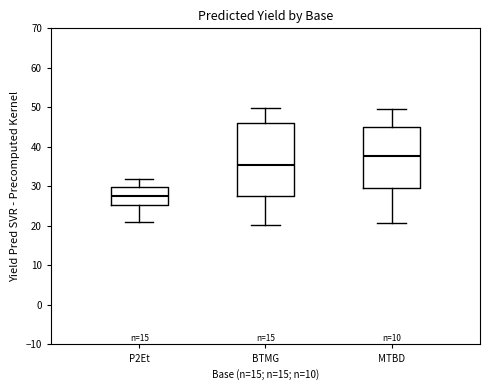

Reading left to right, transcribe this box plot: for each box, give where its median line is, the range the box spans, and where its two whiskers end, as read against the y-axis. The values are not printed on the chart, so give them approximately, as read against the axis.

P2Et: median 28, box 25 to 30, whiskers 21 to 32
BTMG: median 36, box 28 to 46, whiskers 20 to 50
MTBD: median 38, box 30 to 45, whiskers 21 to 50